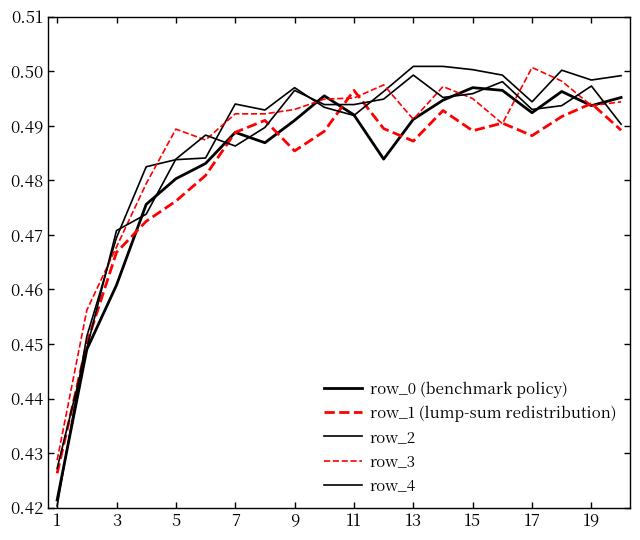

How many lines are shown in the chart?

5